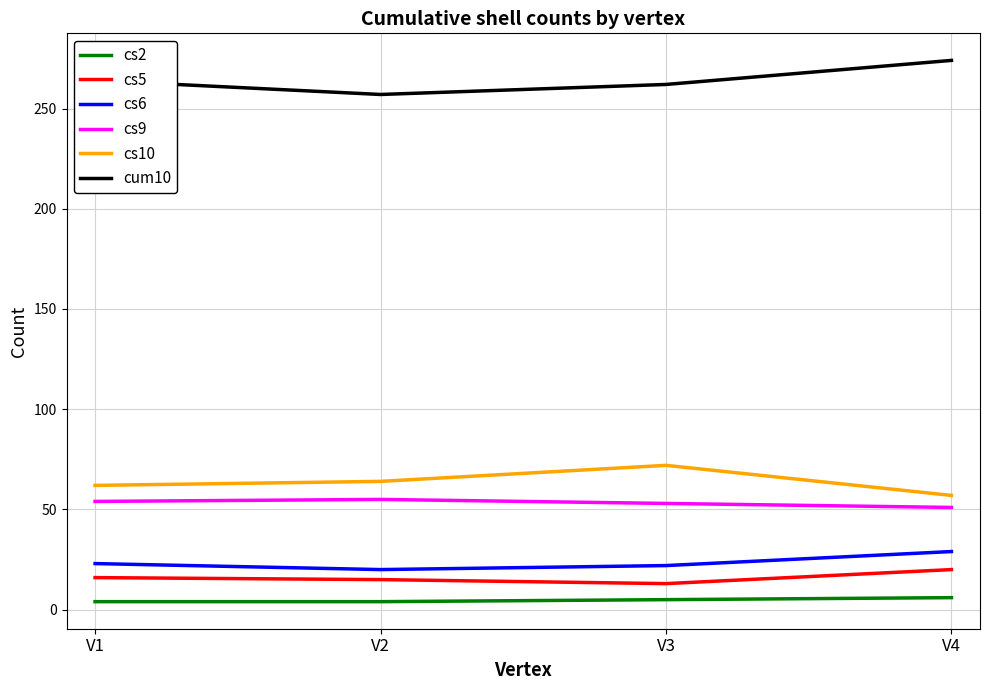

How many cs6 values are between 22 and 29?

3